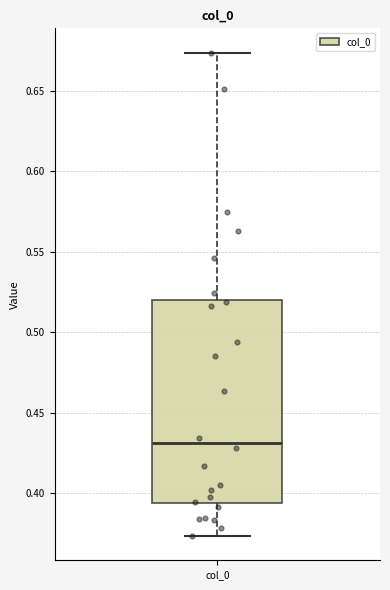

Where is the upper edge of the box for col_0 on the y-axis? The values are not printed on the chart, so give them approximately, as read against the axis.

0.520